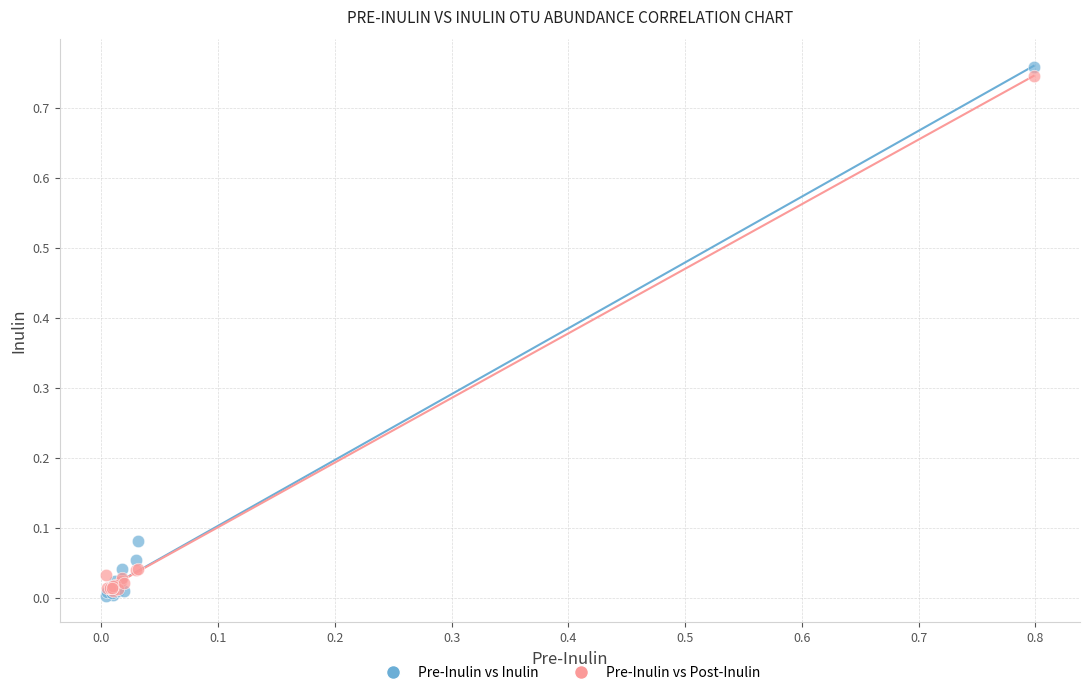

Which series has the widest spread of Y values?

Pre-Inulin vs Inulin